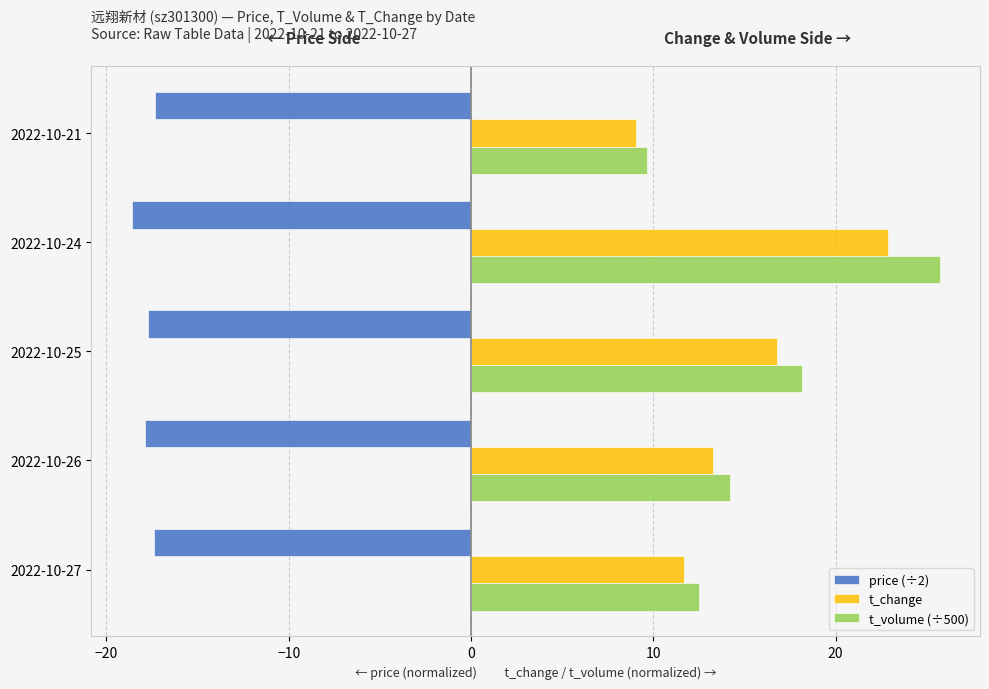

Which category has the highest value in the t_change series?

2022-10-24